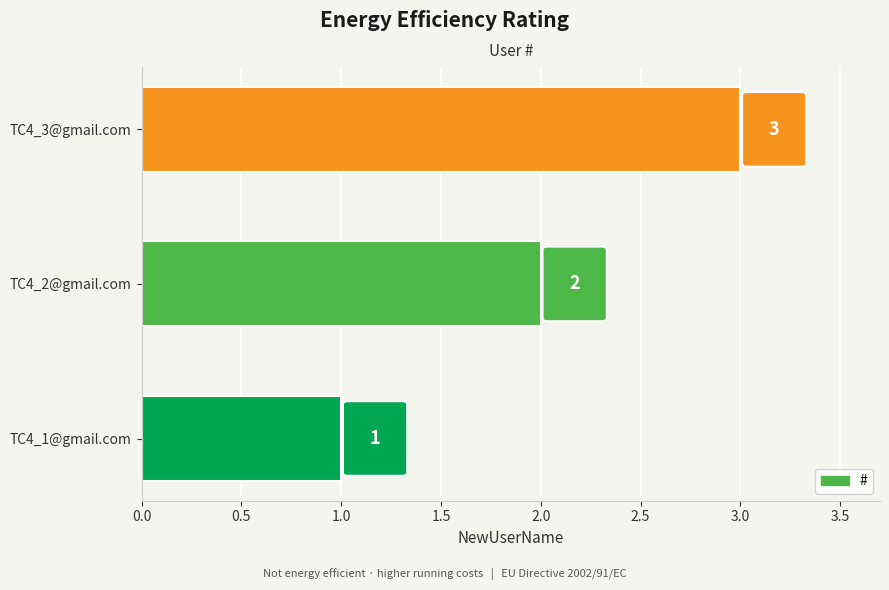

List the labels in order of value, smallest first.

TC4_1@gmail.com, TC4_2@gmail.com, TC4_3@gmail.com